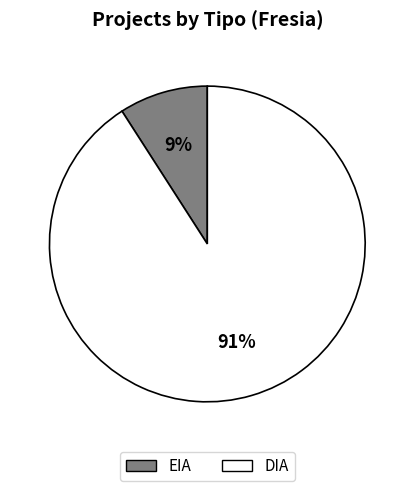

Combined, do DIA and EIA account for over 50%?

Yes